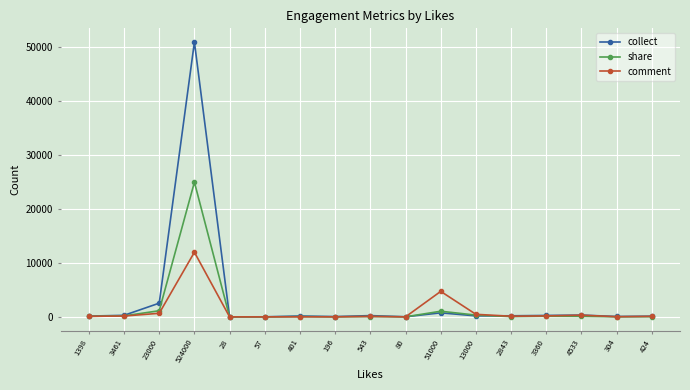

At which category does the chart reach its peak across all series?

524000